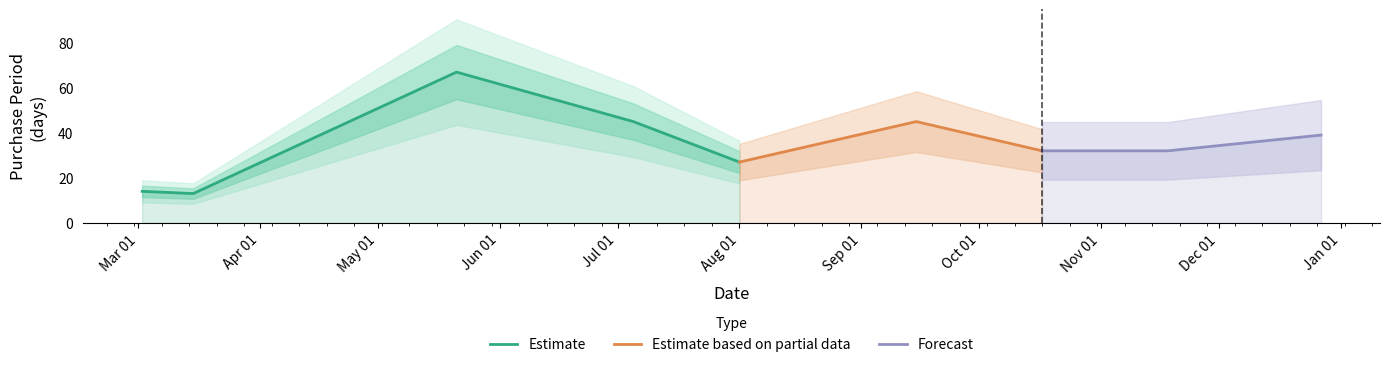

Does the chart have visible grid lines?

No